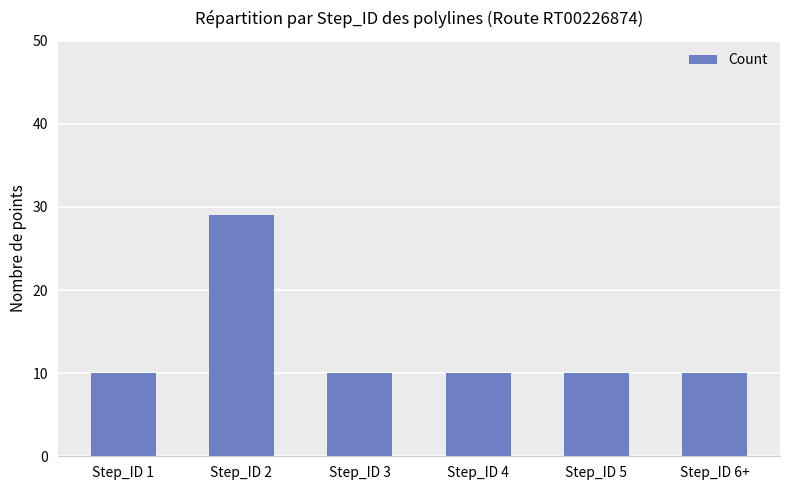

Does the chart contain stacked bars?

No